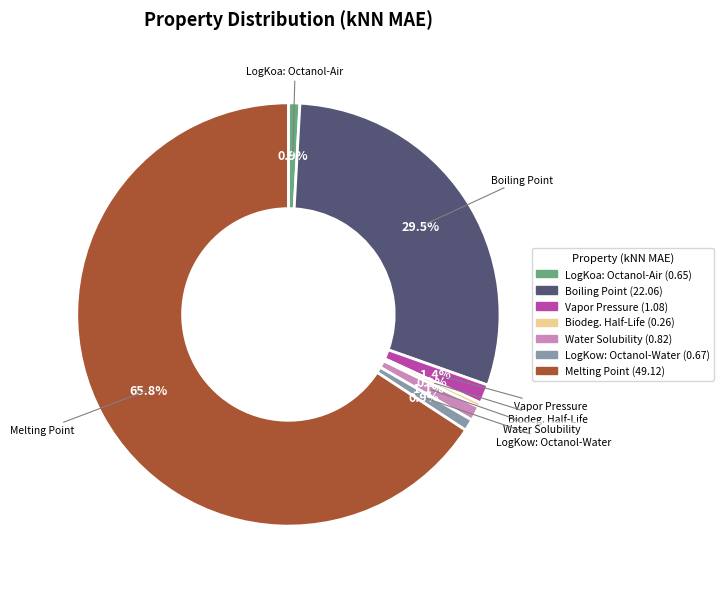

Do Water Solubility and Boiling Point together represent more than half of the pie?

No